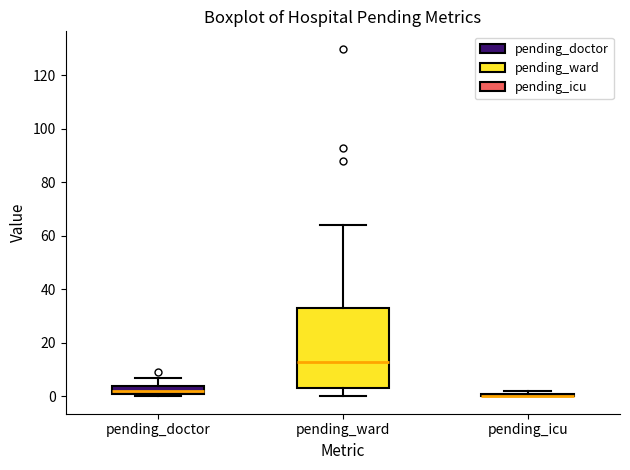

Comparing the boxes themselves (not the whiskers), which one is the tallest?

pending_ward